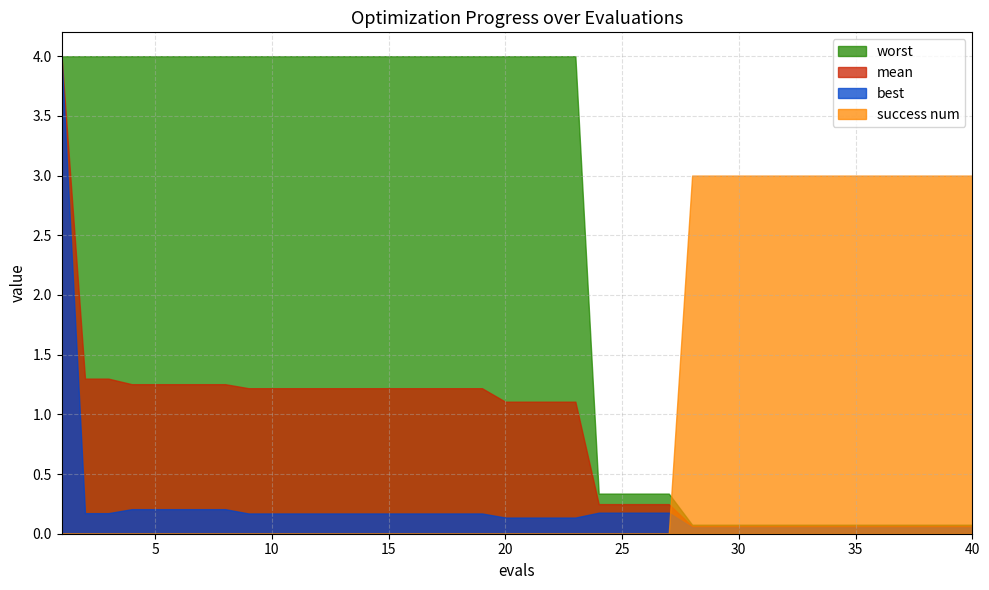

Rank the series at 25 from highest to lowest value.

worst, mean, best, success num